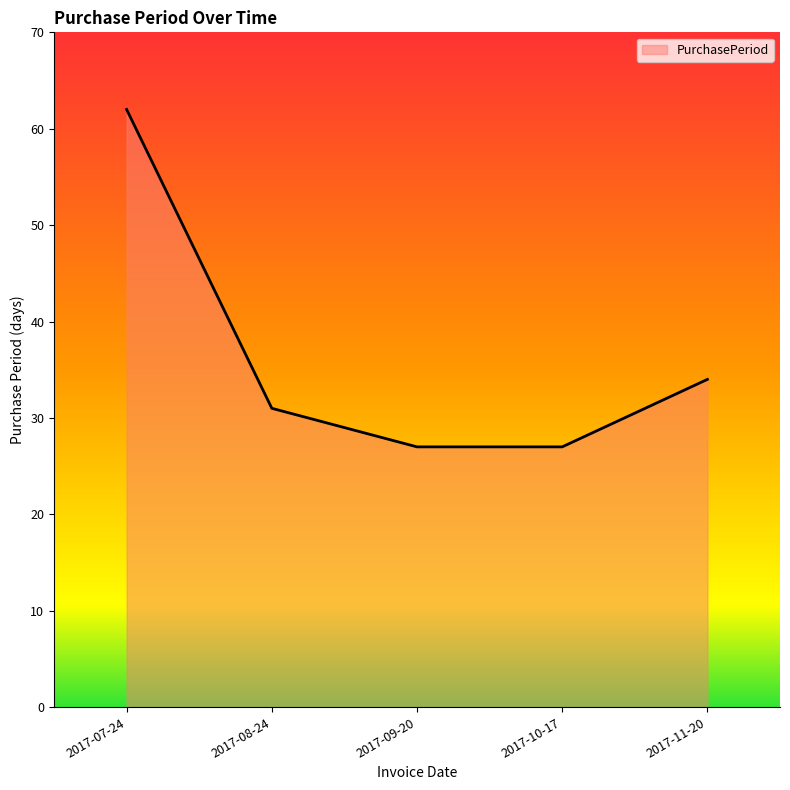

True or false: the data shows 31 at 2017-08-24.

True